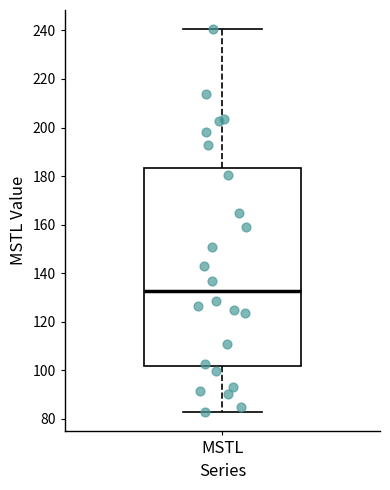

Where is the lower edge of the box for MSTL on the y-axis? The values are not printed on the chart, so give them approximately, as read against the axis.

102